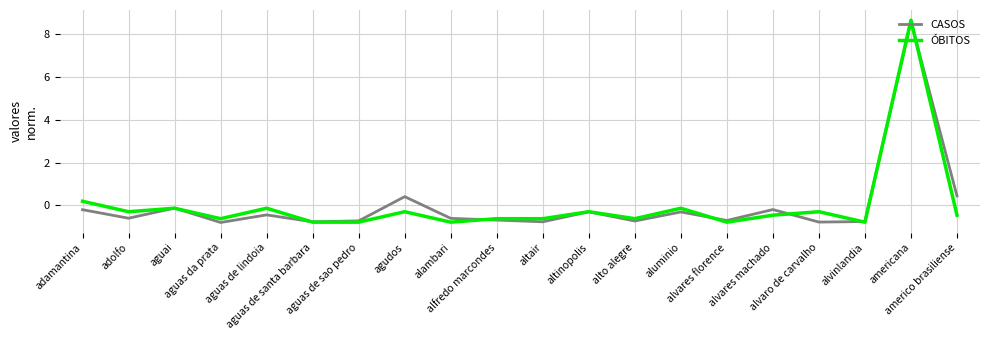

How many categories are shown in the chart?

20